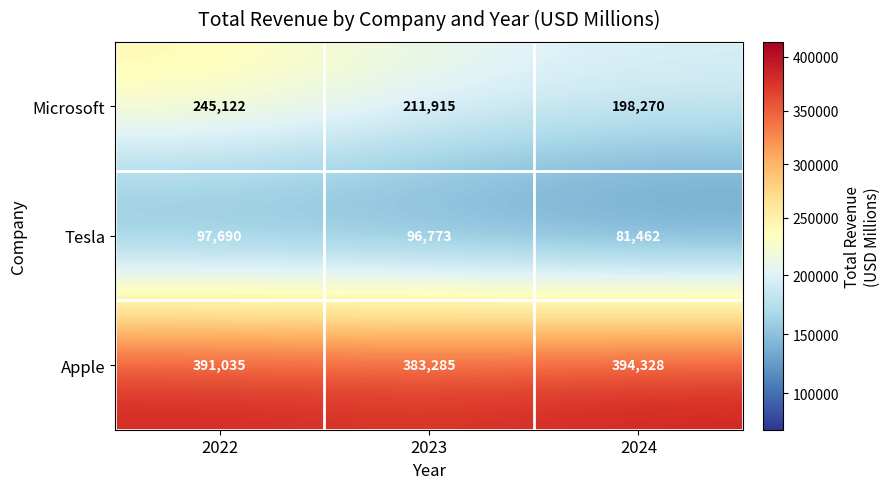

What is the spread (max minus min) of values at 2024?

312866